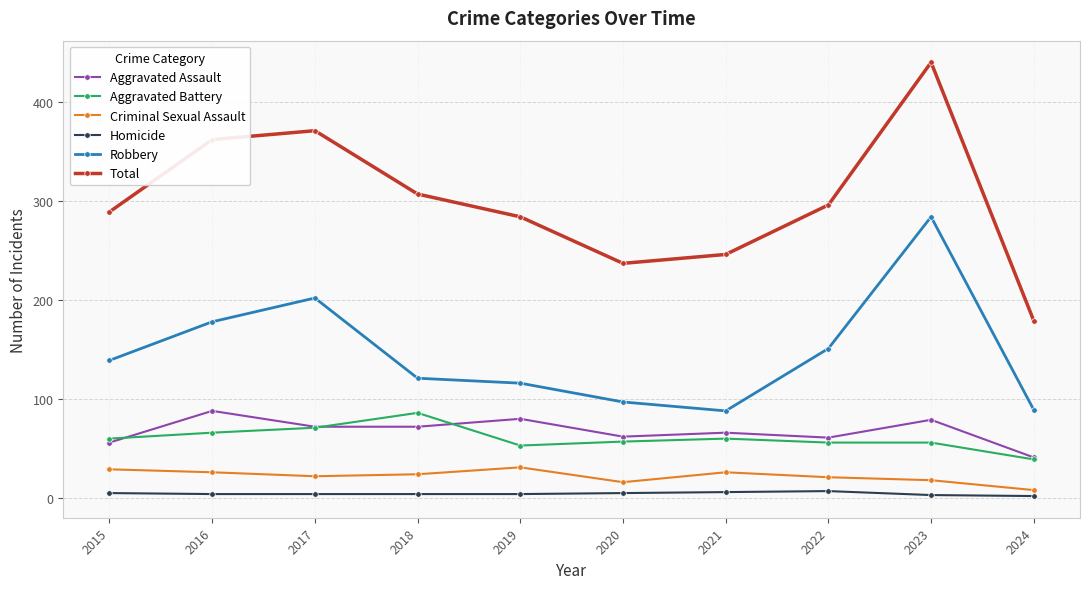

True or false: Homicide and Total intersect in this chart.

False